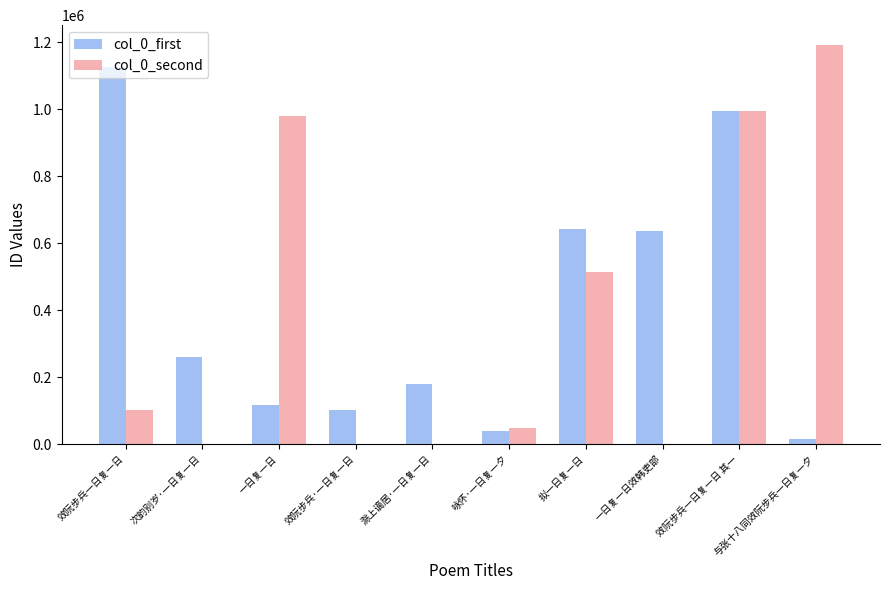

Reading left to right, list all the values displayed in this chart.

col_0_first: 1126534	260694	116097	103126	178205	39592	642693	637174	993048	14257
col_0_second: 103125	0	978432	0	0	47596	512803	0	993047	1190990